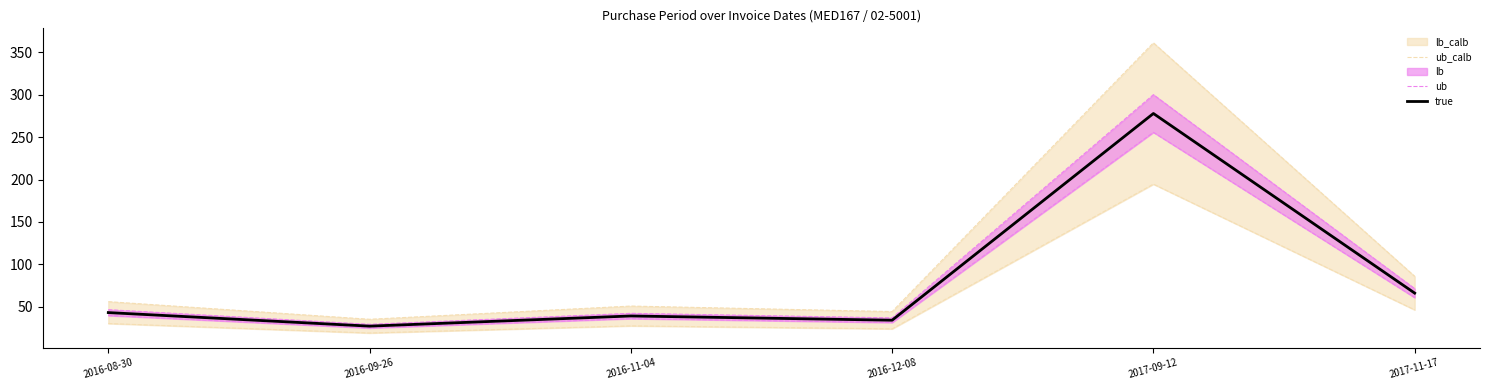

At which label does true reach its peak?

2017-09-12